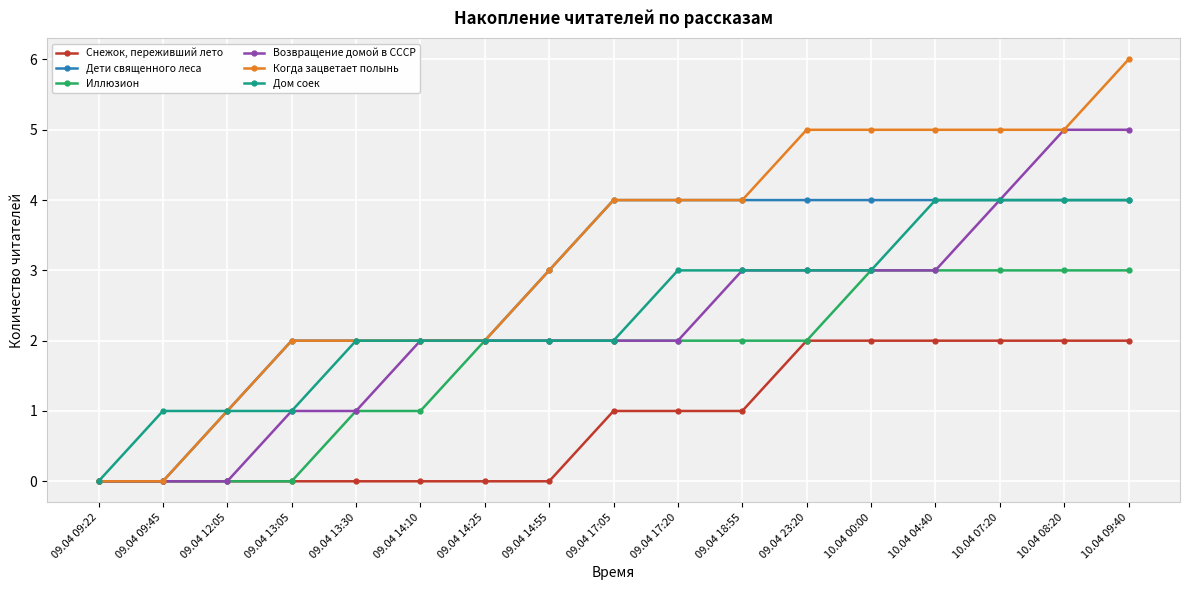

What is the label of the 14th point from the right?

09.04 13:05